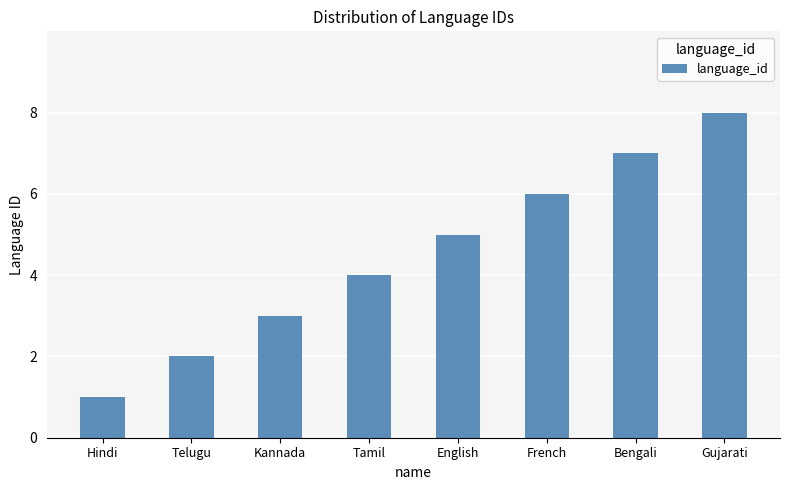

List the labels in order of value, smallest first.

Hindi, Telugu, Kannada, Tamil, English, French, Bengali, Gujarati